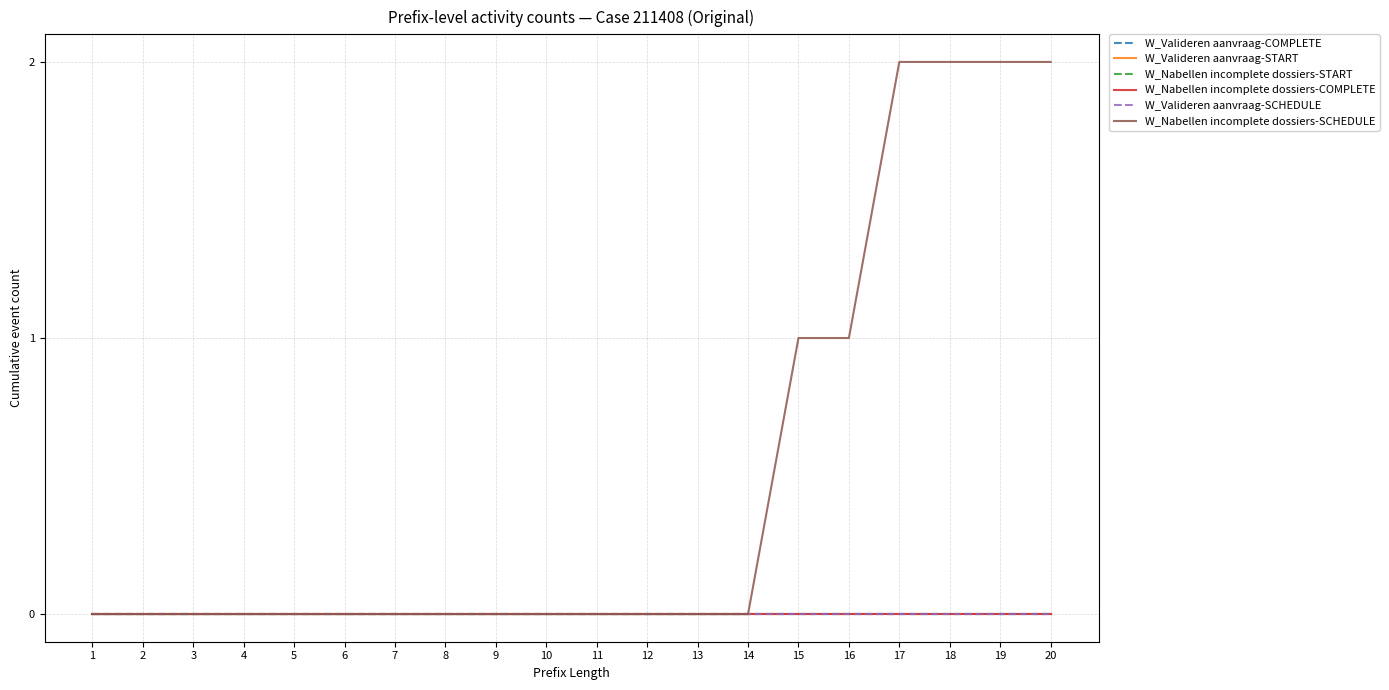

List the labels in order of W_Valideren aanvraag-SCHEDULE value, smallest first.

1, 2, 3, 4, 5, 6, 7, 8, 9, 10, 11, 12, 13, 14, 15, 16, 17, 18, 19, 20